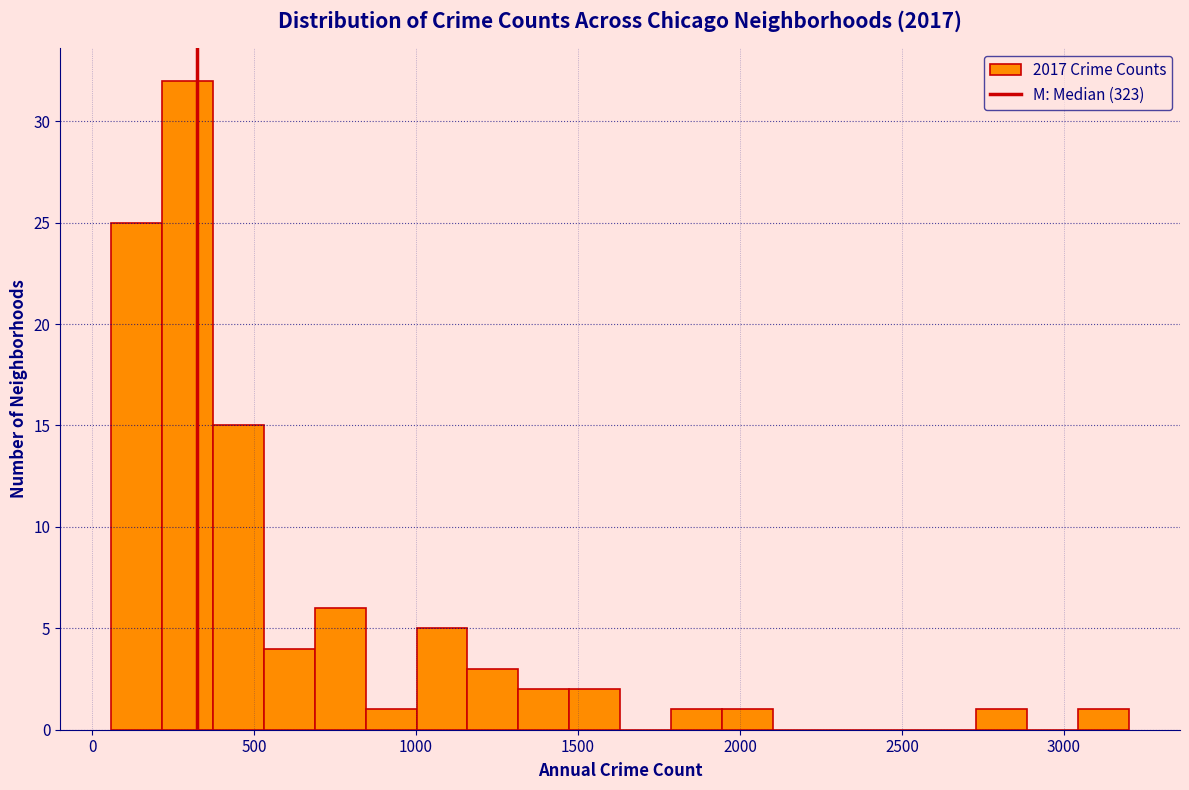

Around what value on the x-axis is the tallest bar? Give the approximate position of its centre, as read against the axis.

300